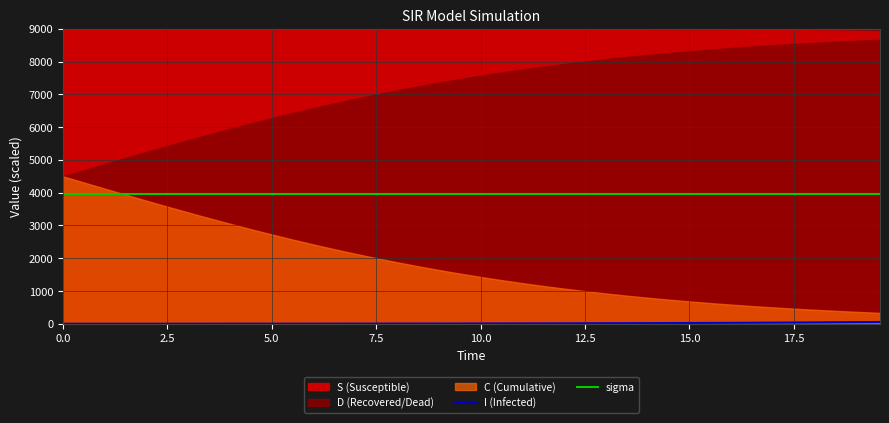

What is the maximum value for sigma?

3960.0